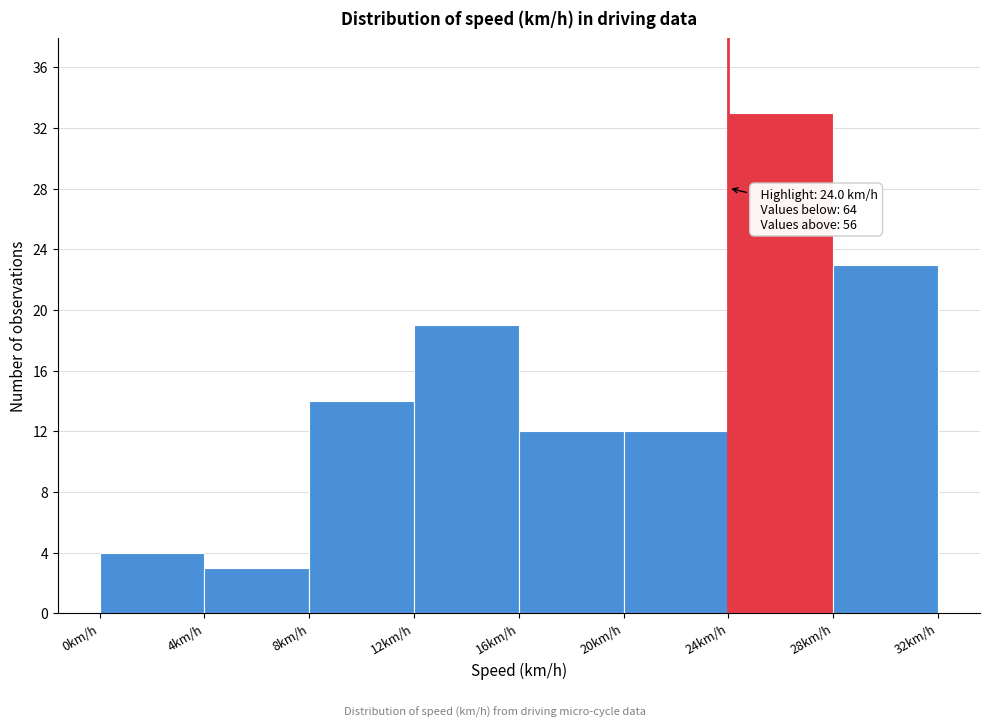

Which range on the x-axis has the tallest bar?

24 to 28